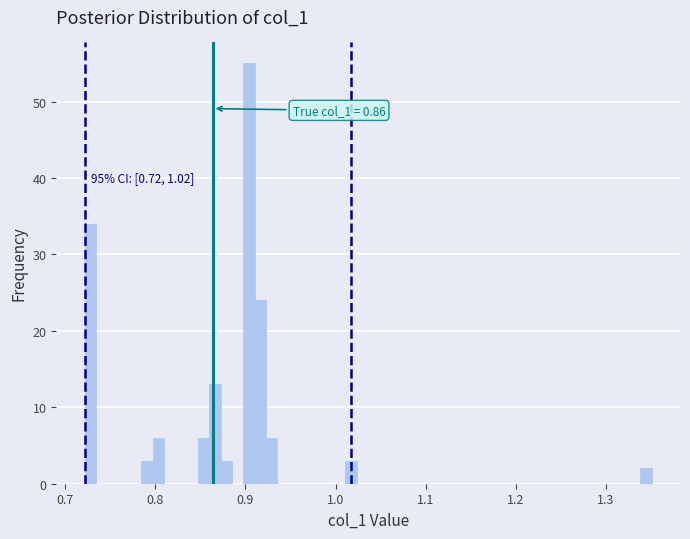

Read against the x-axis, roughly where is the centre of the tallest bar?

0.90